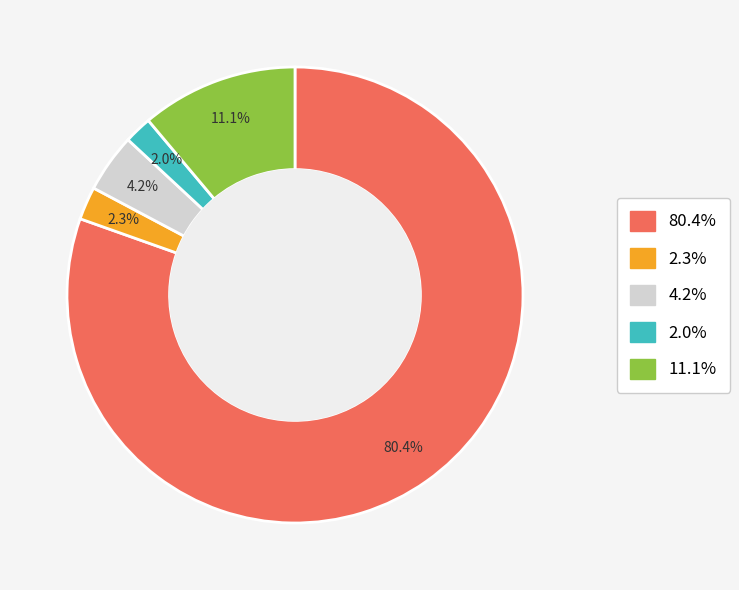

Is there a majority slice in this chart?

Yes